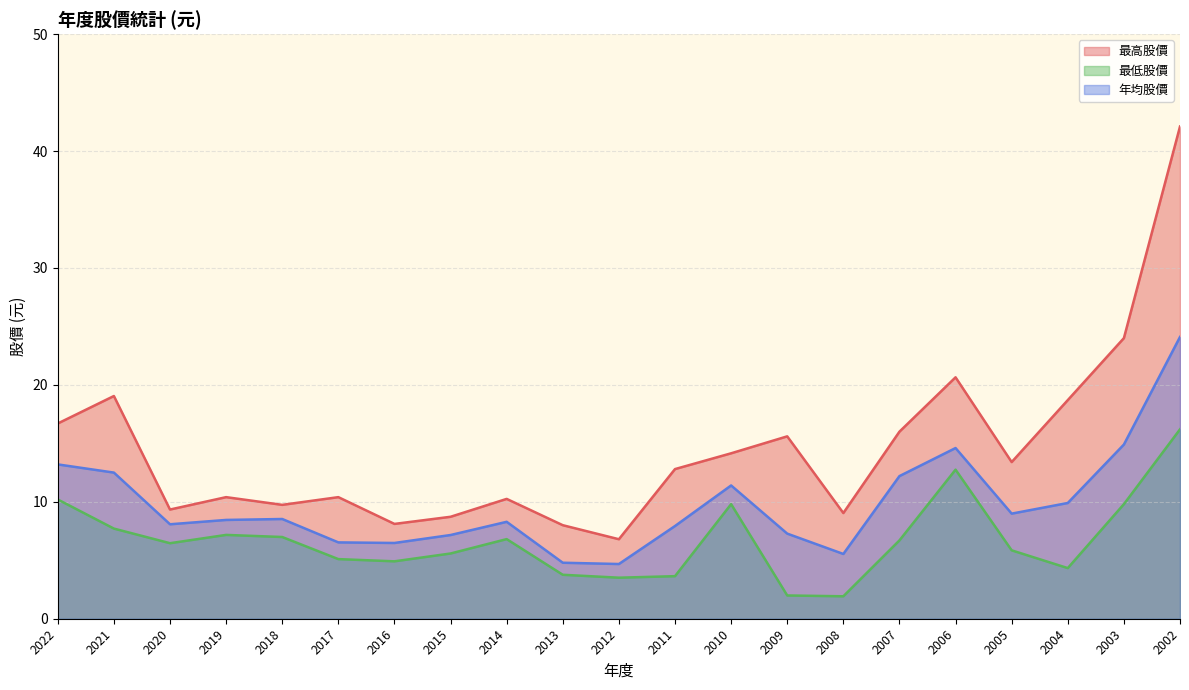

What is the difference between the 年均股價 values at 2014 and 2020?

0.2